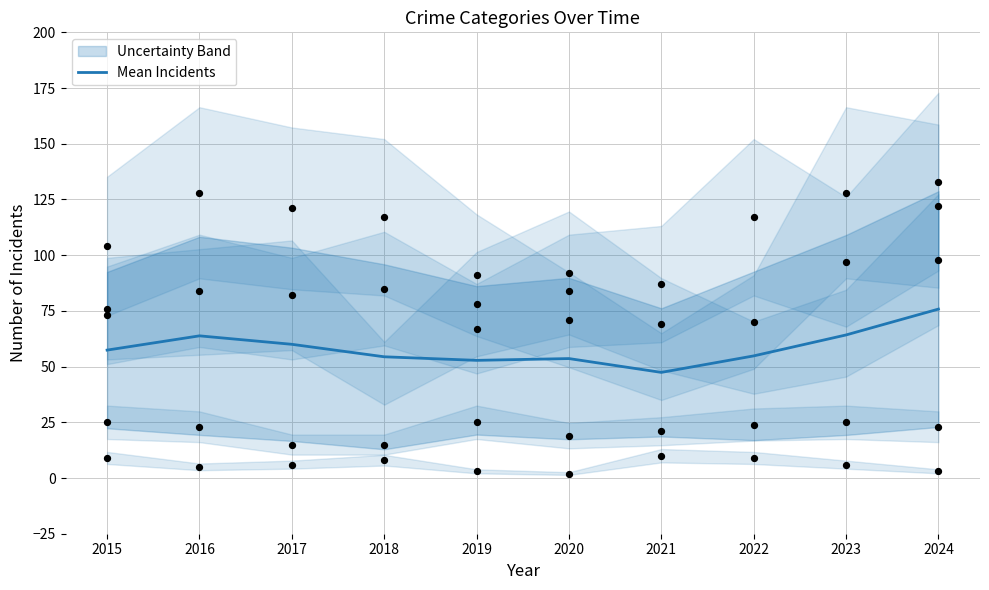

Approximately how many times larger is the value at 2022 compared to 2017?

0.9